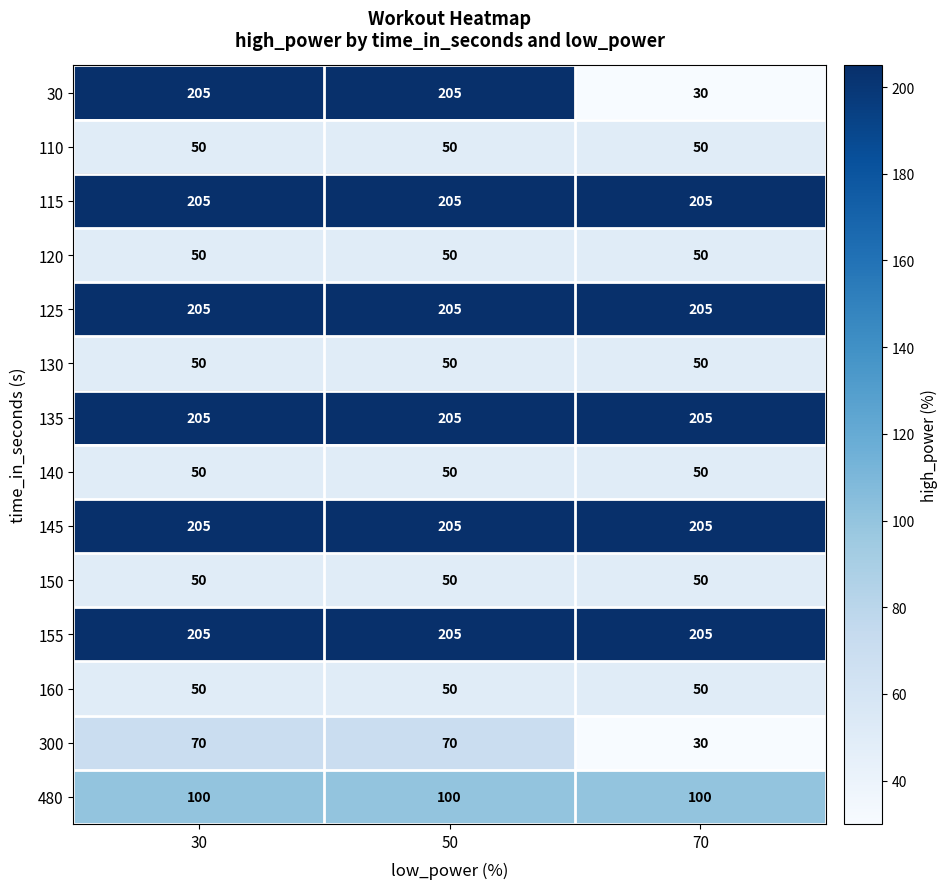

Where is 30 nearest to the value 117?

70